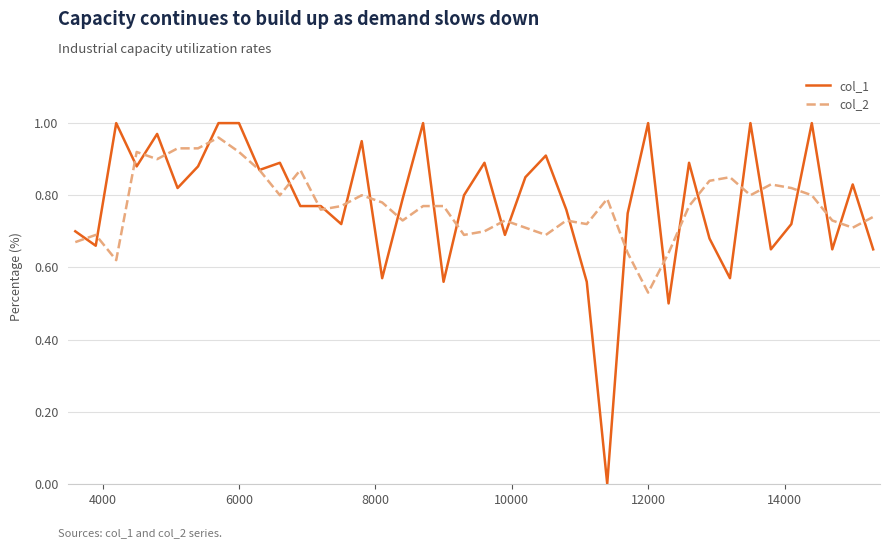

What is the difference between the maximum and second lowest values in the col_2 series?

0.3